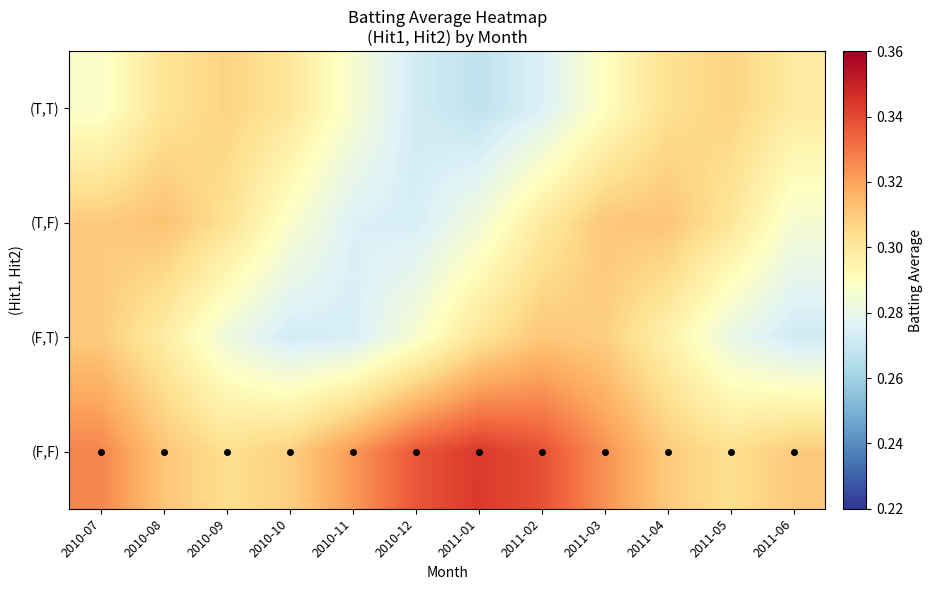

List the series in order of their peak value, highest first.

(F,F), (T,F), (F,T), (T,T)